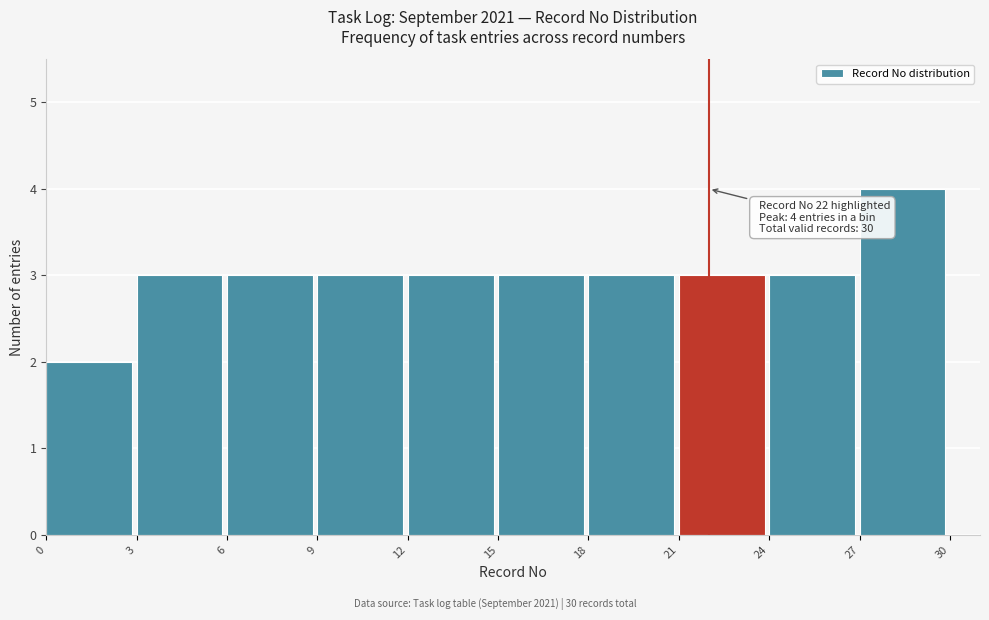

Which range on the x-axis has the tallest bar?

27 to 30